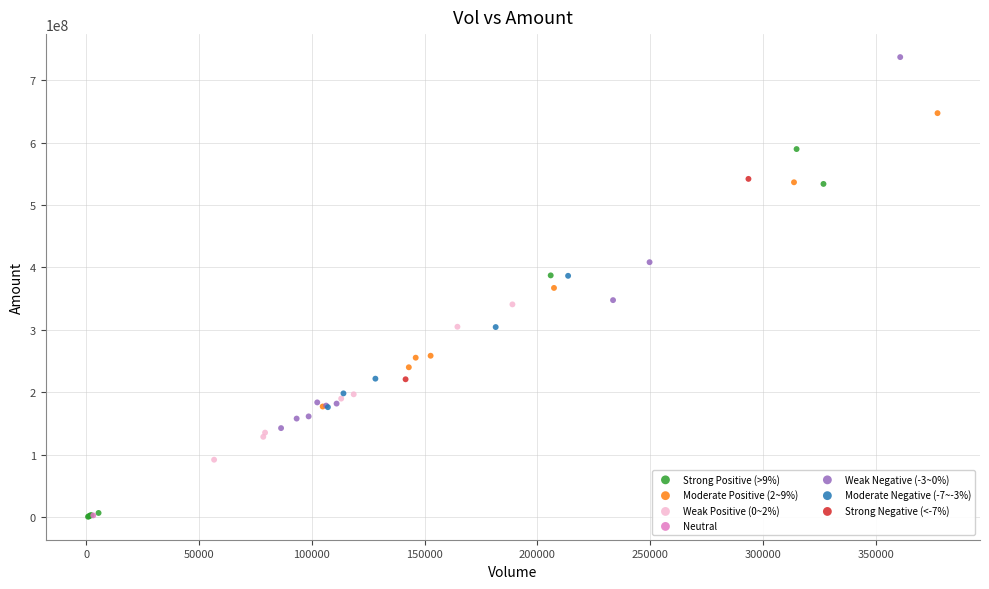

What are all the series names shown in the legend?

Strong Positive (>9%), Moderate Positive (2~9%), Weak Positive (0~2%), Neutral, Weak Negative (-3~0%), Moderate Negative (-7~-3%), Strong Negative (<-7%)